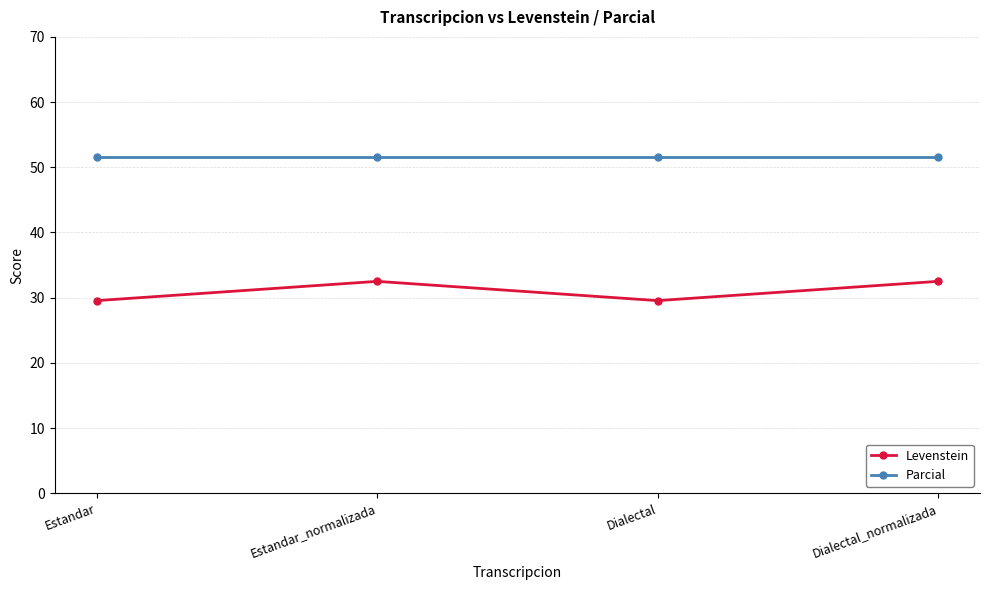

What are all the series names shown in the legend?

Levenstein, Parcial